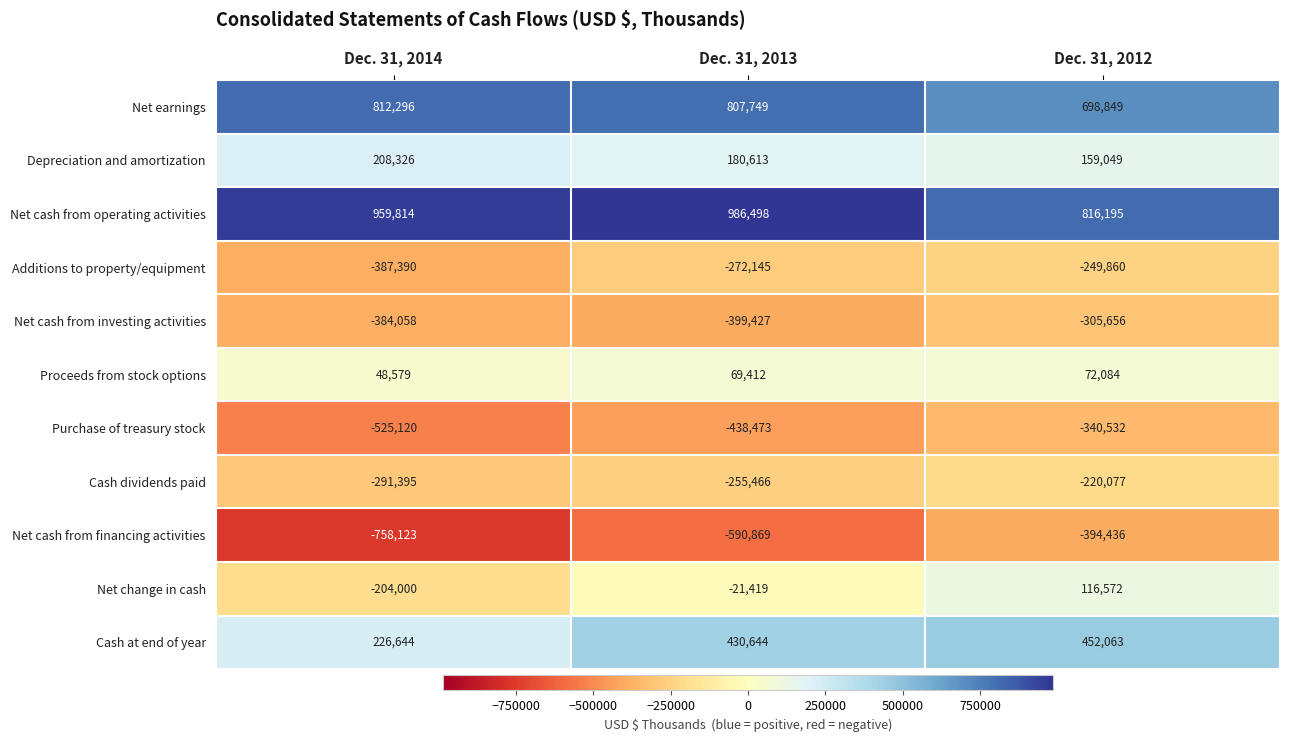

What is the total value across all series at Dec. 31, 2012?

804251